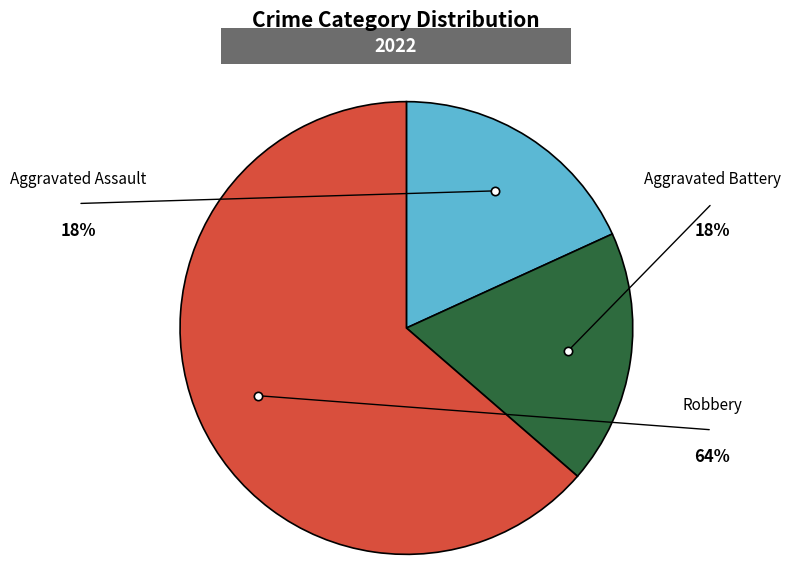

Do Aggravated Assault and Robbery together represent more than half of the pie?

Yes